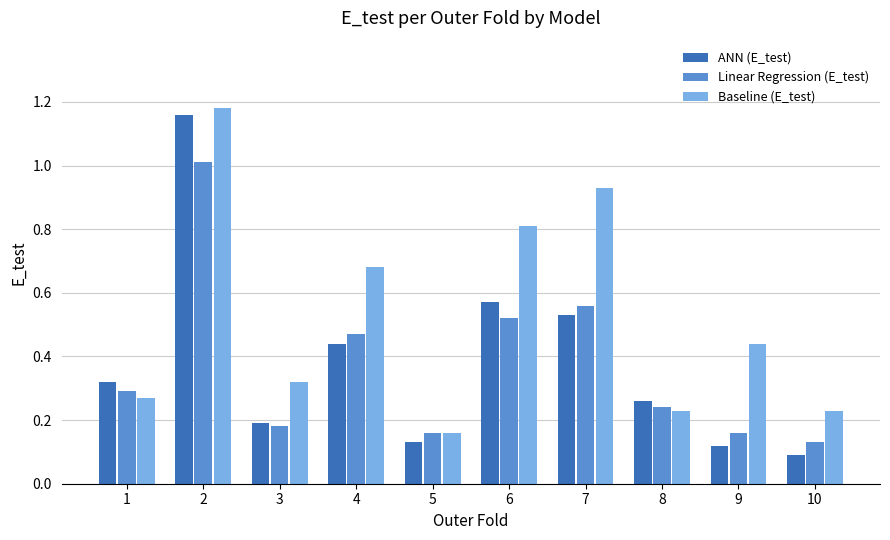

Which series has the largest range (max minus min)?

ANN (E_test)